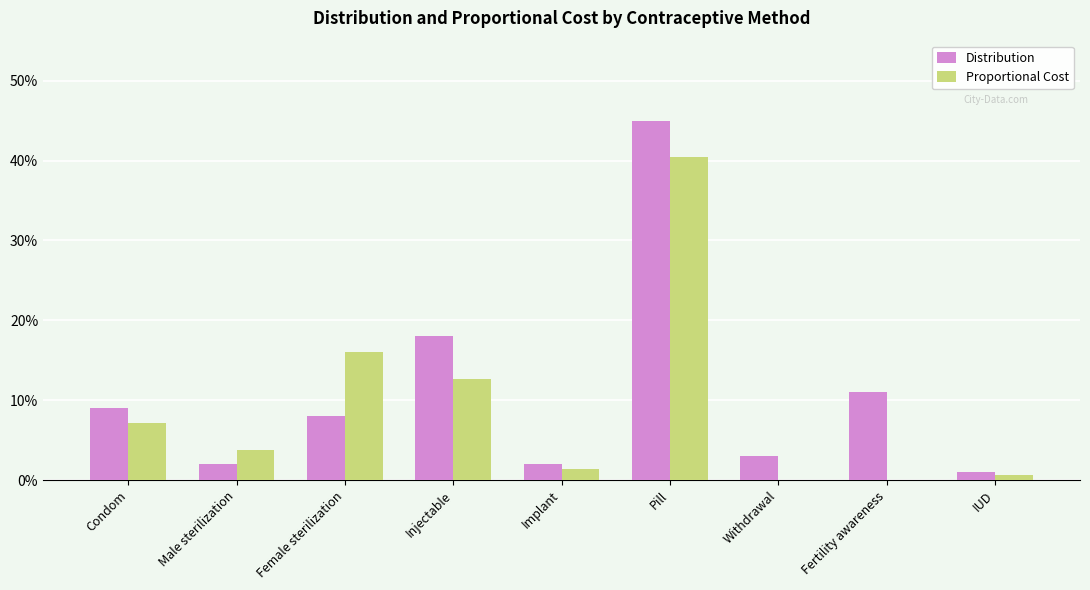

At which label is Distribution closest to 0?

IUD